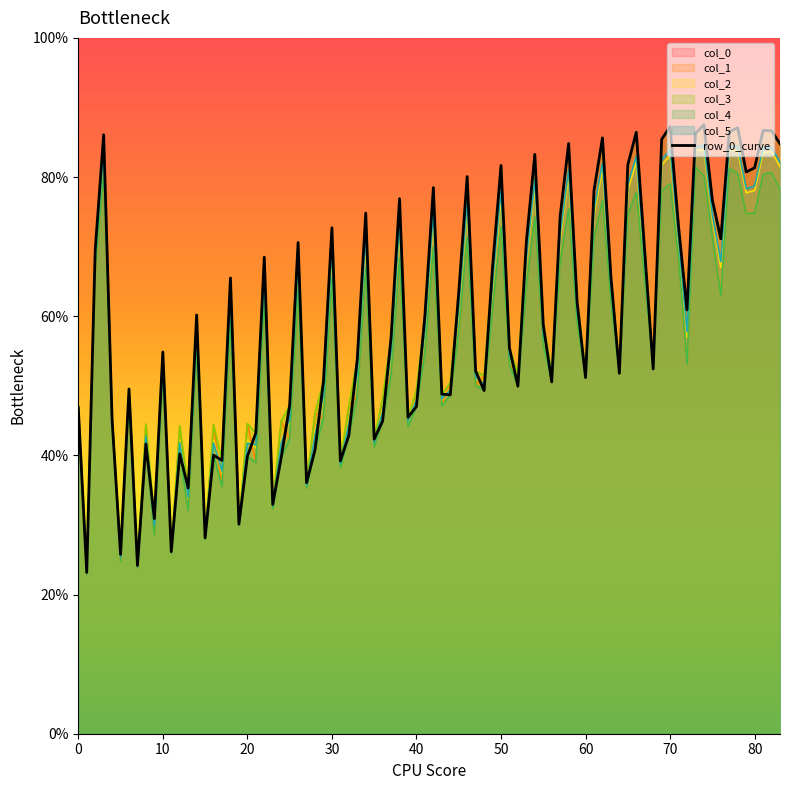

What is the spread (max minus min) of values at col_0?

62.9